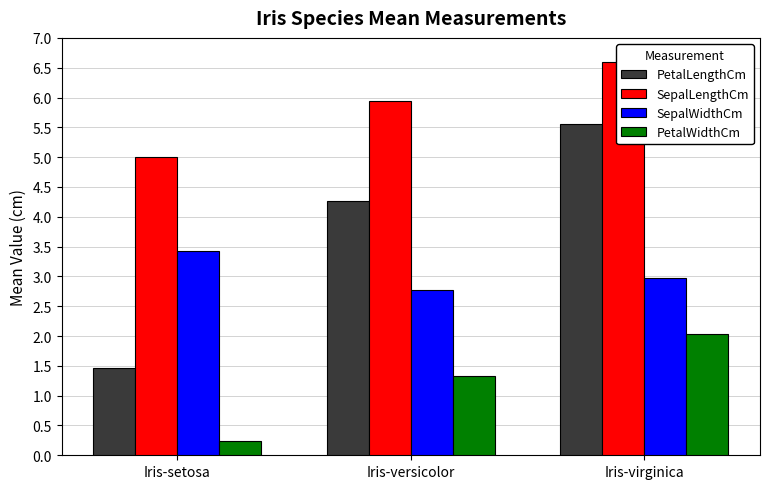

At which category is the sum across all series the highest?

Iris-virginica